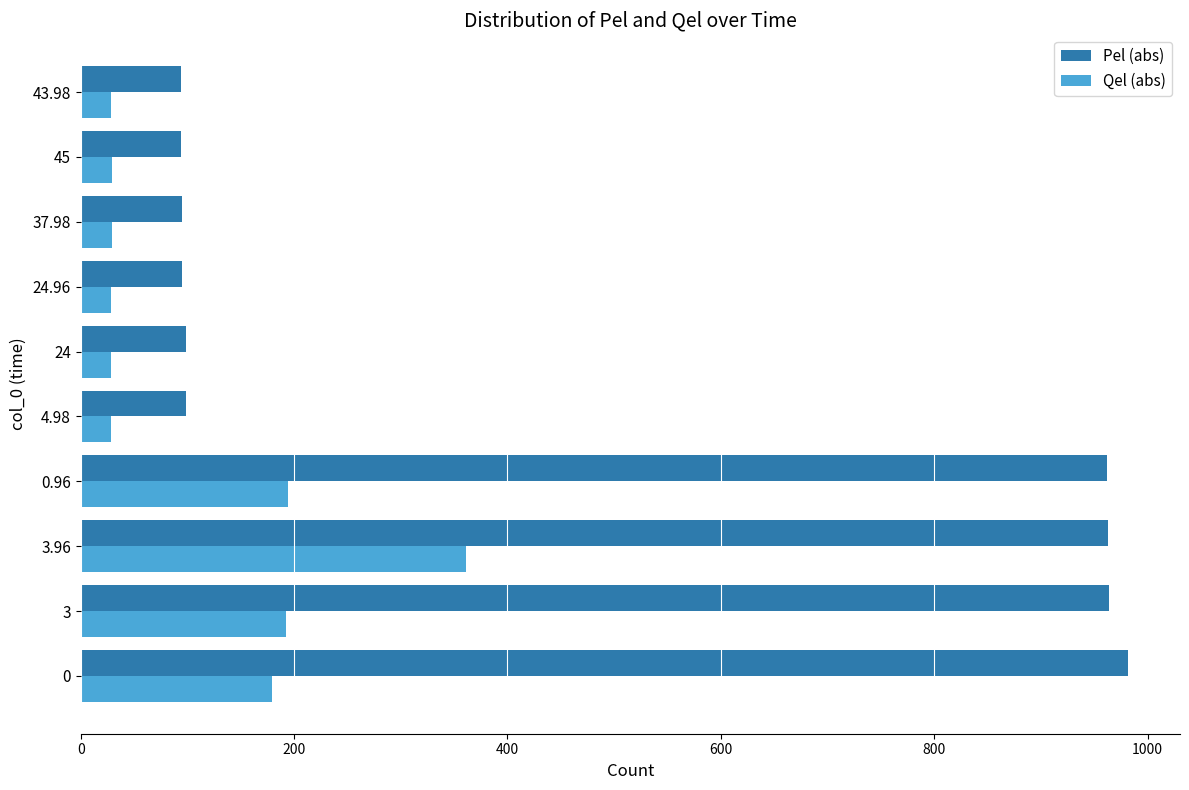

The Pel (abs) series shows 94.5 at 37.98. True or false?

True